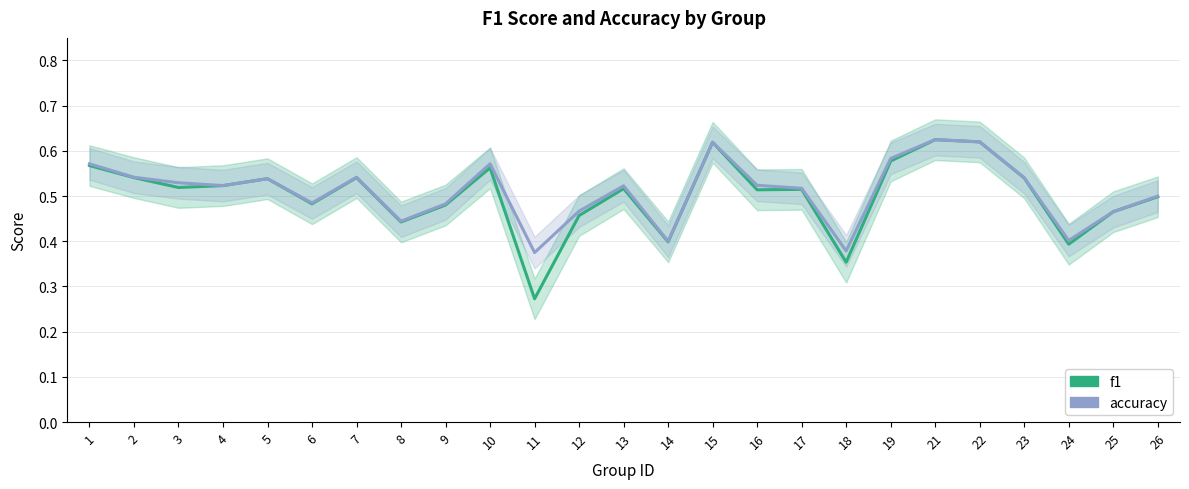

List the series in order of their peak value, highest first.

accuracy, f1